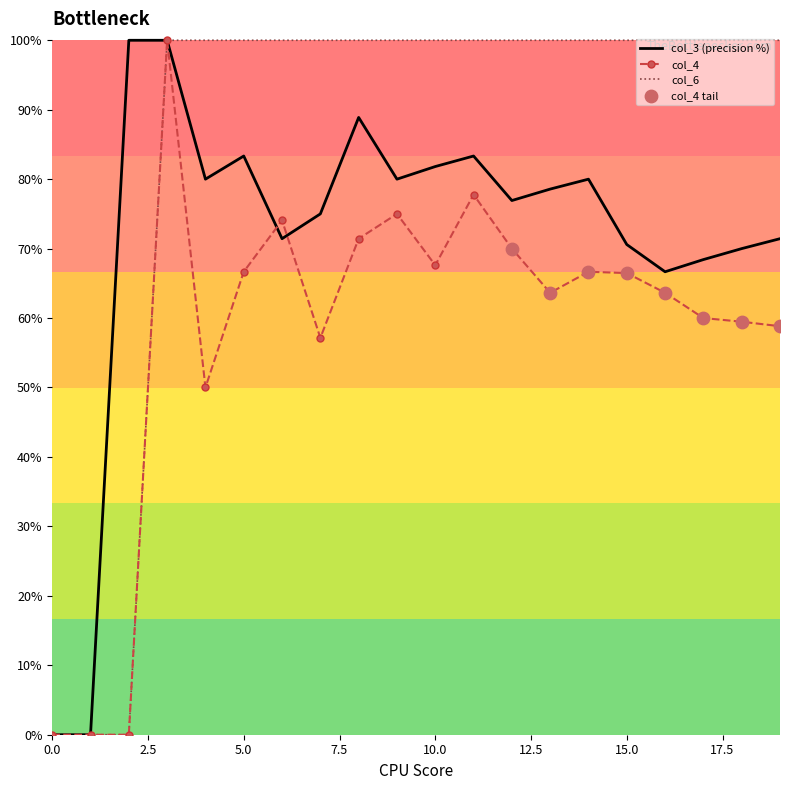

At how many categories does at least one series exceed 0?

18